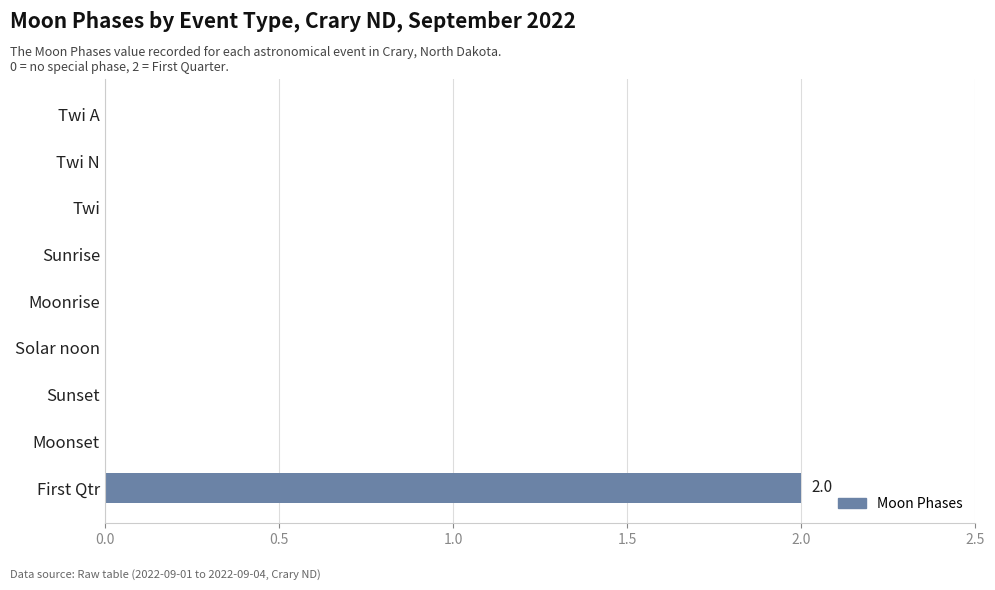

Are the bars horizontal?

Yes